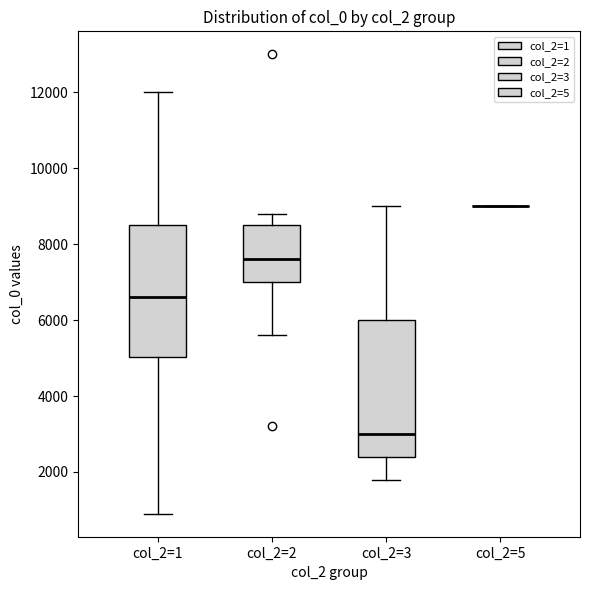

Reading left to right, transcribe this box plot: for each box, give where its median line is, the range the box spans, and where its two whiskers end, as read against the y-axis. The values are not printed on the chart, so give them approximately, as read against the axis.

col_2=1: median 6600, box 5000 to 8600, whiskers 1000 to 12000
col_2=2: median 7600, box 7000 to 8600, whiskers 5600 to 8800
col_2=3: median 3000, box 2400 to 6000, whiskers 1800 to 9000
col_2=5: box collapsed to a line at 9000, whiskers 9000 to 9000